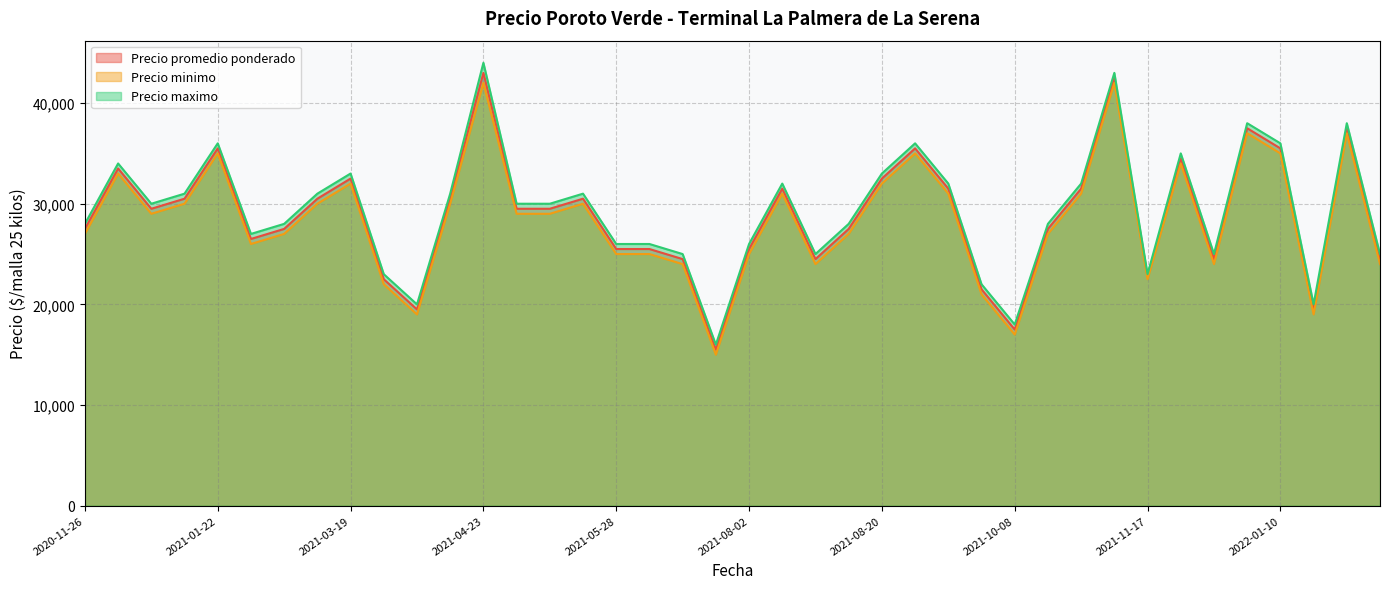

How many data points in Precio promedio ponderado are above 29500?

18